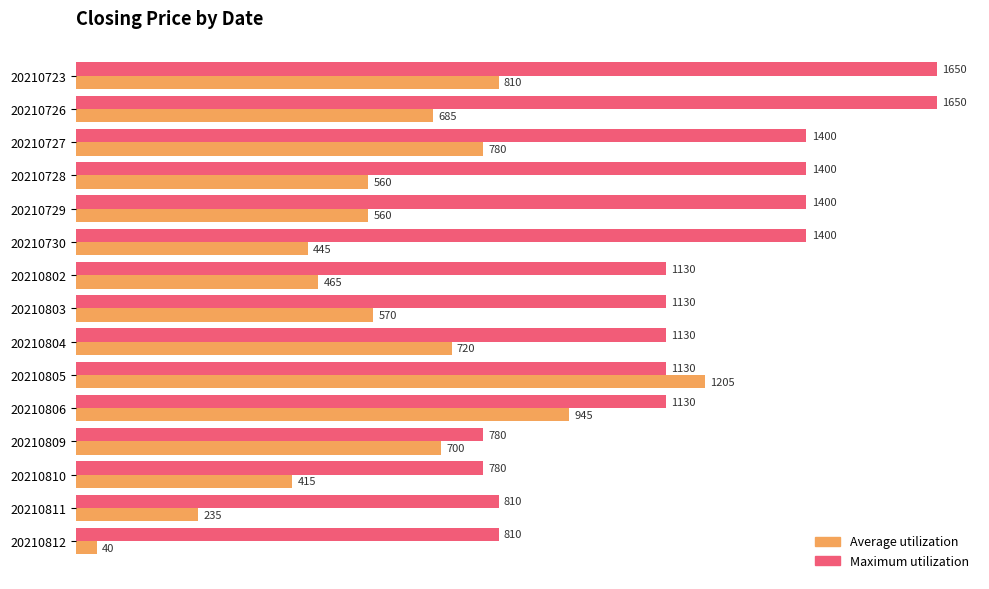

What is the maximum value shown in the chart?

1650